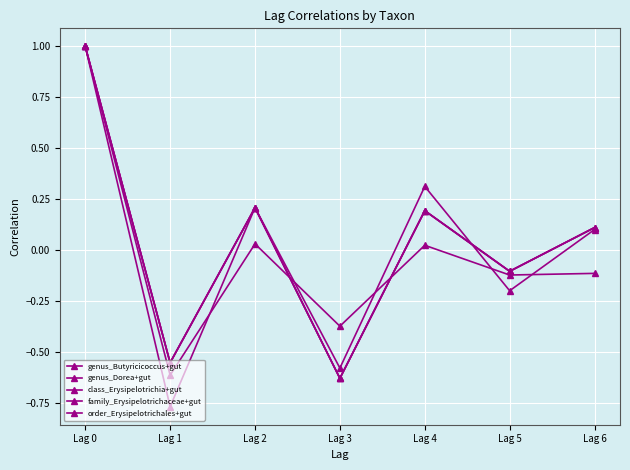

Is it true that genus_Butyricicoccus+gut equals 0.0 at Lag 4?

True